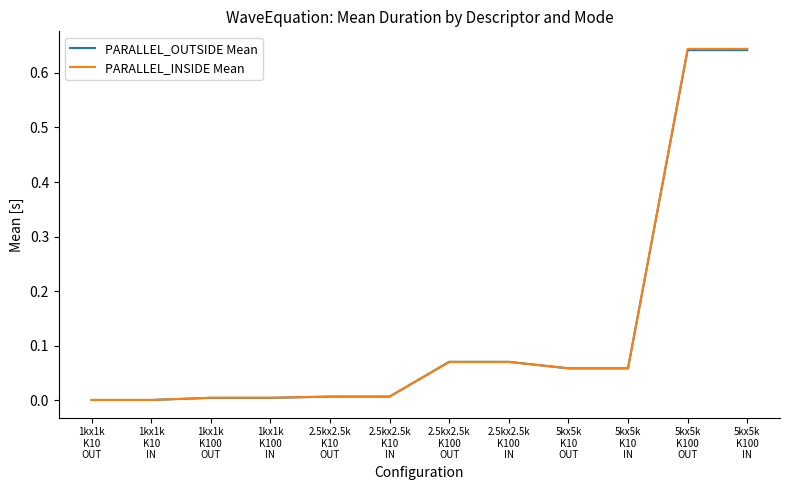

Which series has the widest spread of values?

PARALLEL_INSIDE Mean